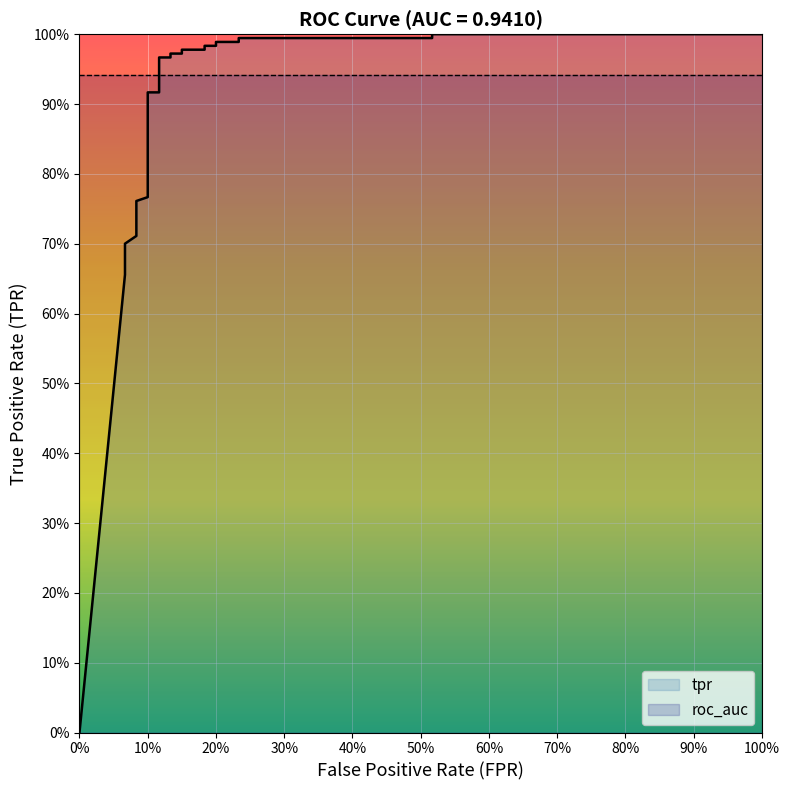

What is the value of the 16th point from the left?

1.0